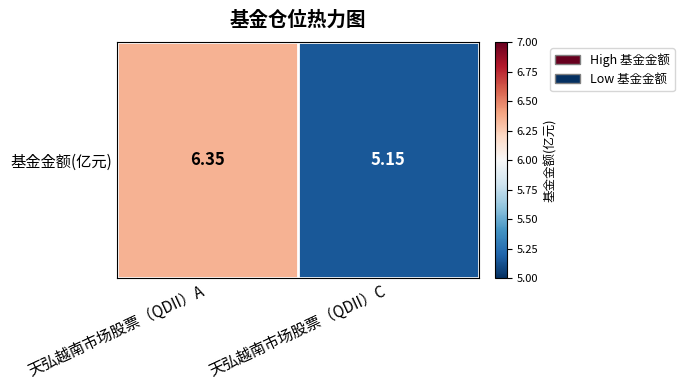

Is it true that the value at 天弘越南市场股票（QDII）A is 2.9?

False